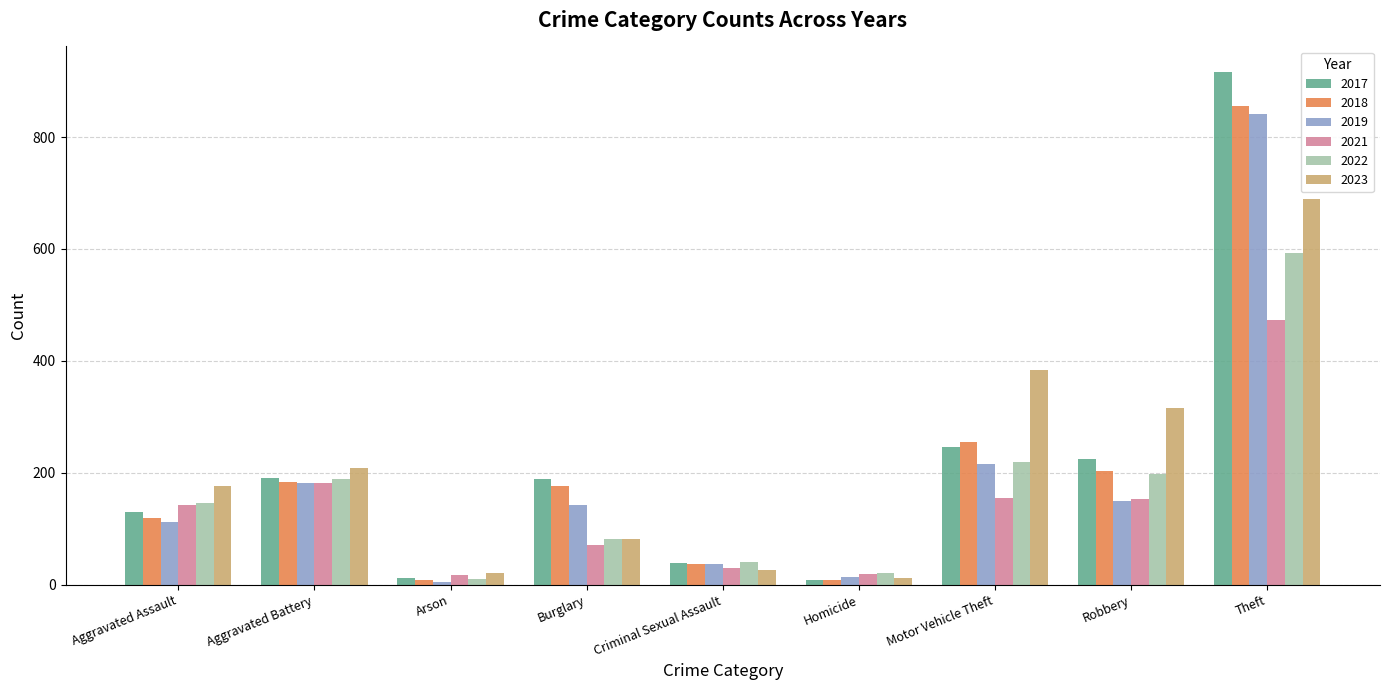

What is the value of the 2022 bar at the 2nd from the left?

190